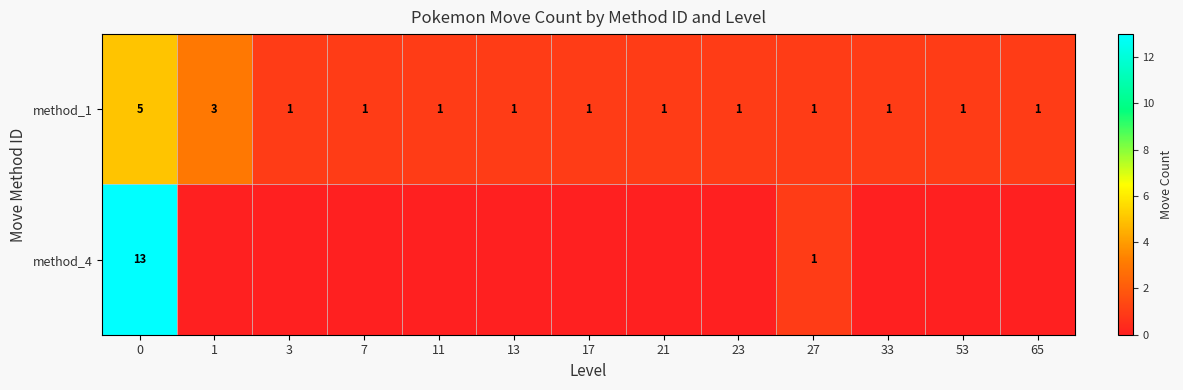

How many data points in method_1 are above 1?

2